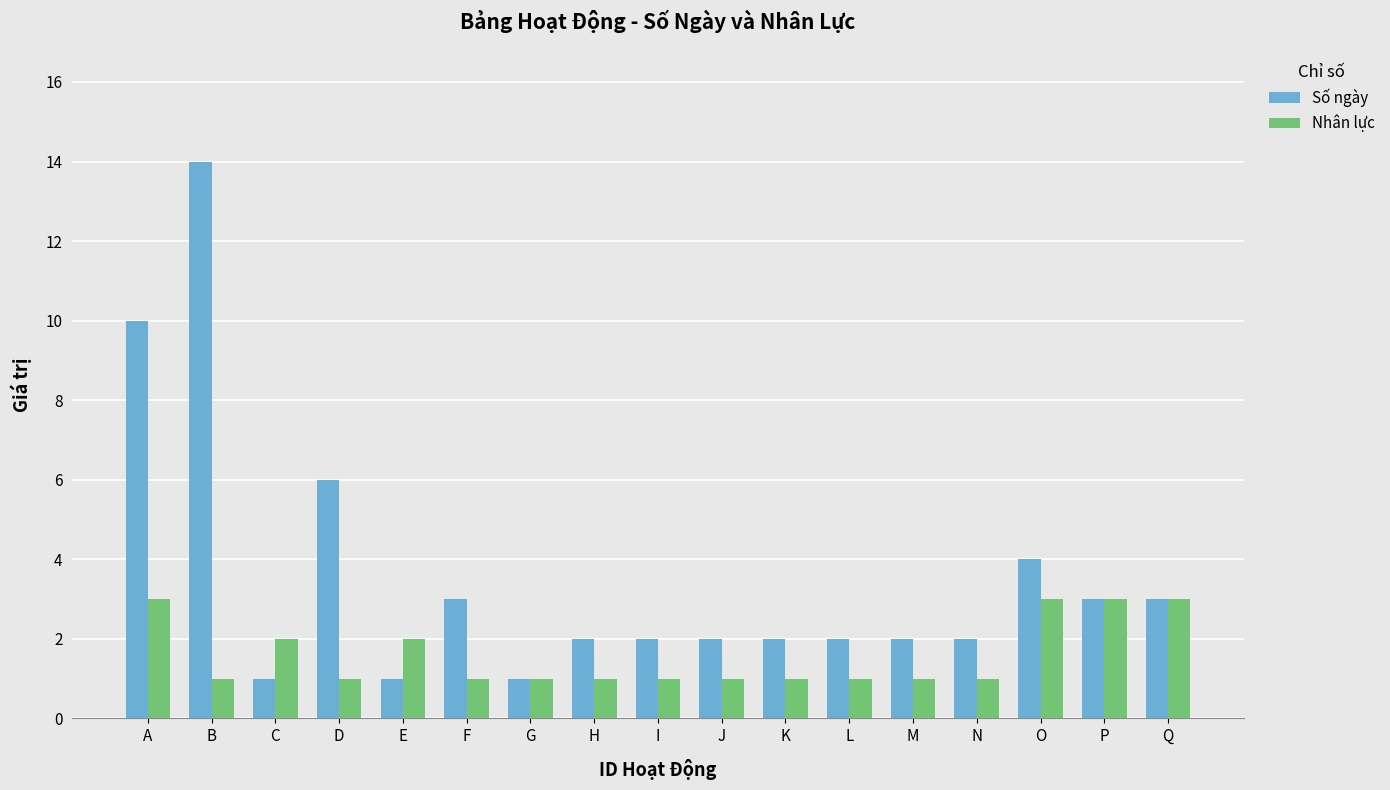

Reading left to right, list all the values displayed in this chart.

Số ngày: A=10	B=14	C=1	D=6	E=1	F=3	G=1	H=2	I=2	J=2	K=2	L=2	M=2	N=2	O=4	P=3	Q=3
Nhân lực: A=3	B=1	C=2	D=1	E=2	F=1	G=1	H=1	I=1	J=1	K=1	L=1	M=1	N=1	O=3	P=3	Q=3